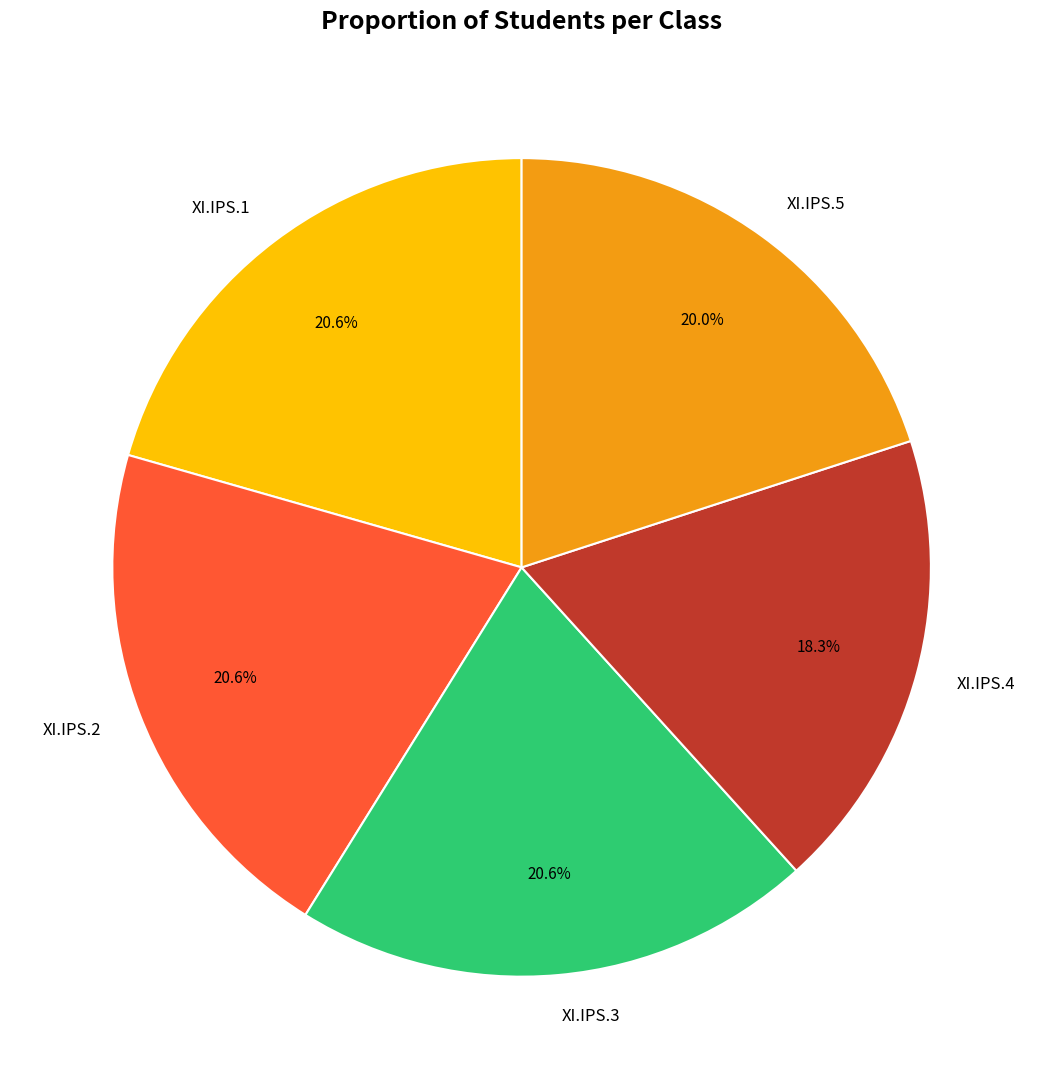

What is the ratio of the value at XI.IPS.3 to the value at XI.IPS.5?

1.0